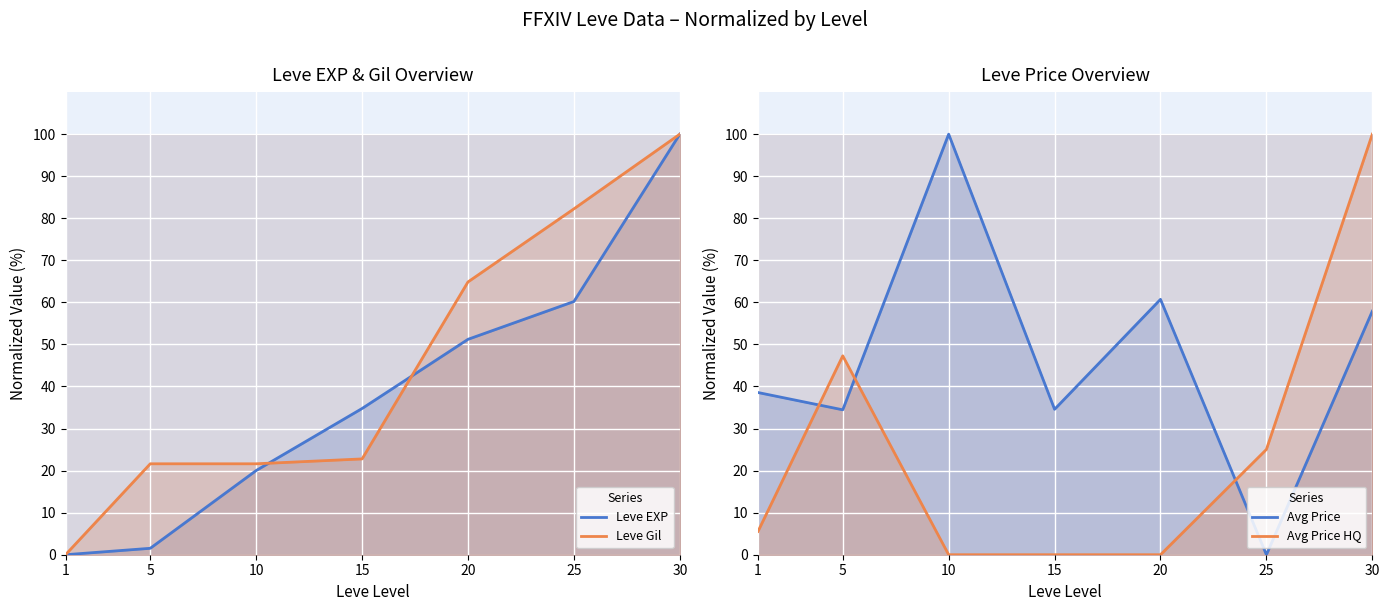

How many values in the Leve Gil series exceed 22?

4